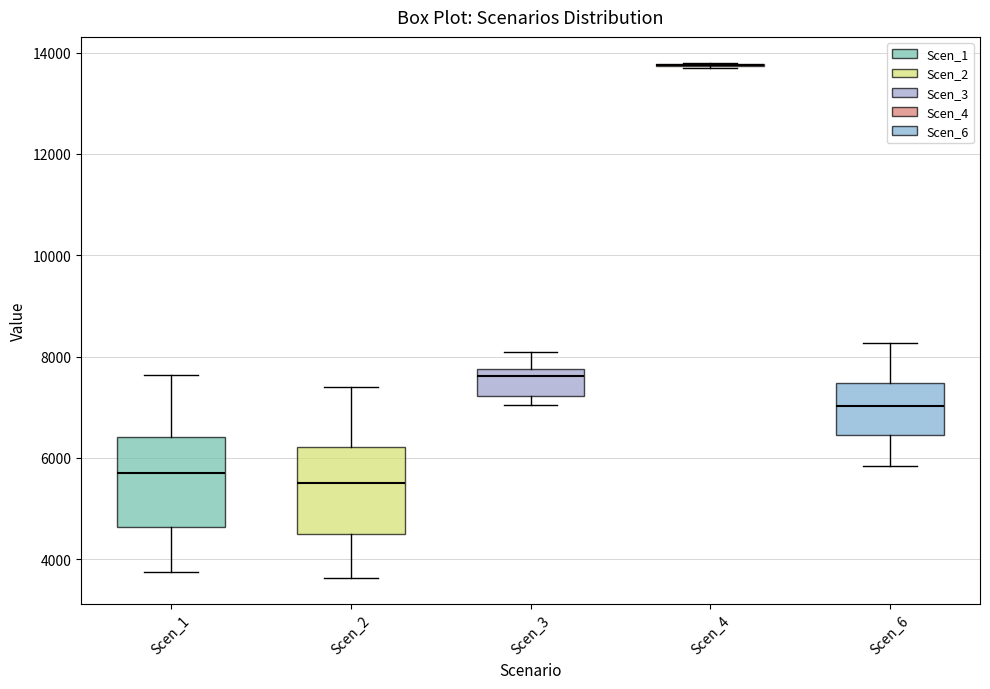

Reading left to right, transcribe this box plot: for each box, give where its median line is, the range the box spans, and where its two whiskers end, as read against the y-axis. The values are not printed on the chart, so give them approximately, as read against the axis.

Scen_1: median 5600, box 4600 to 6400, whiskers 3800 to 7600
Scen_2: median 5600, box 4400 to 6200, whiskers 3600 to 7400
Scen_3: median 7600, box 7200 to 7800, whiskers 7000 to 8000
Scen_4: box collapsed to a line at 13800, whiskers 13800 to 13800
Scen_6: median 7000, box 6400 to 7400, whiskers 5800 to 8200